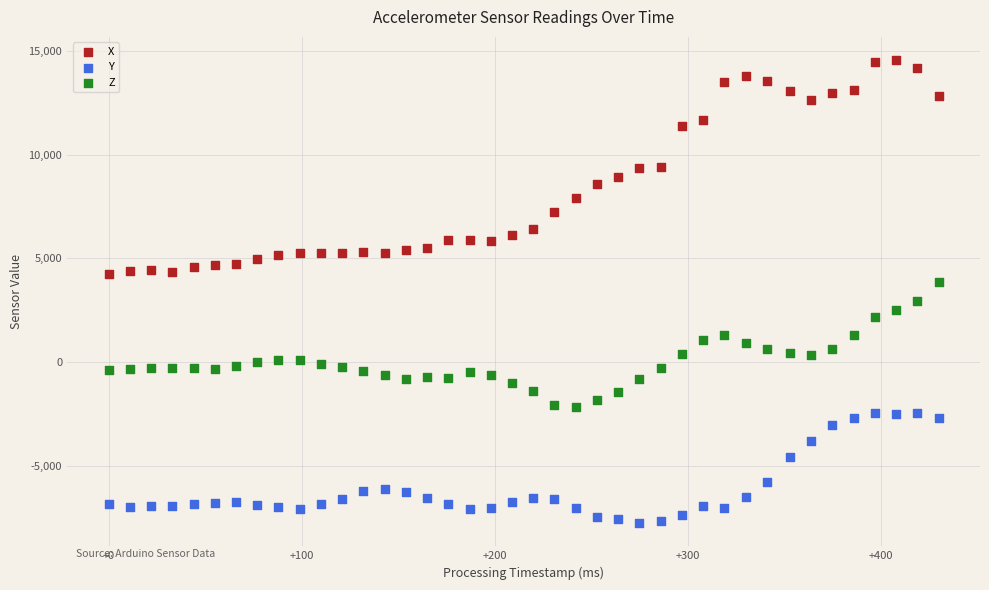

Which series has the widest spread of Y values?

X